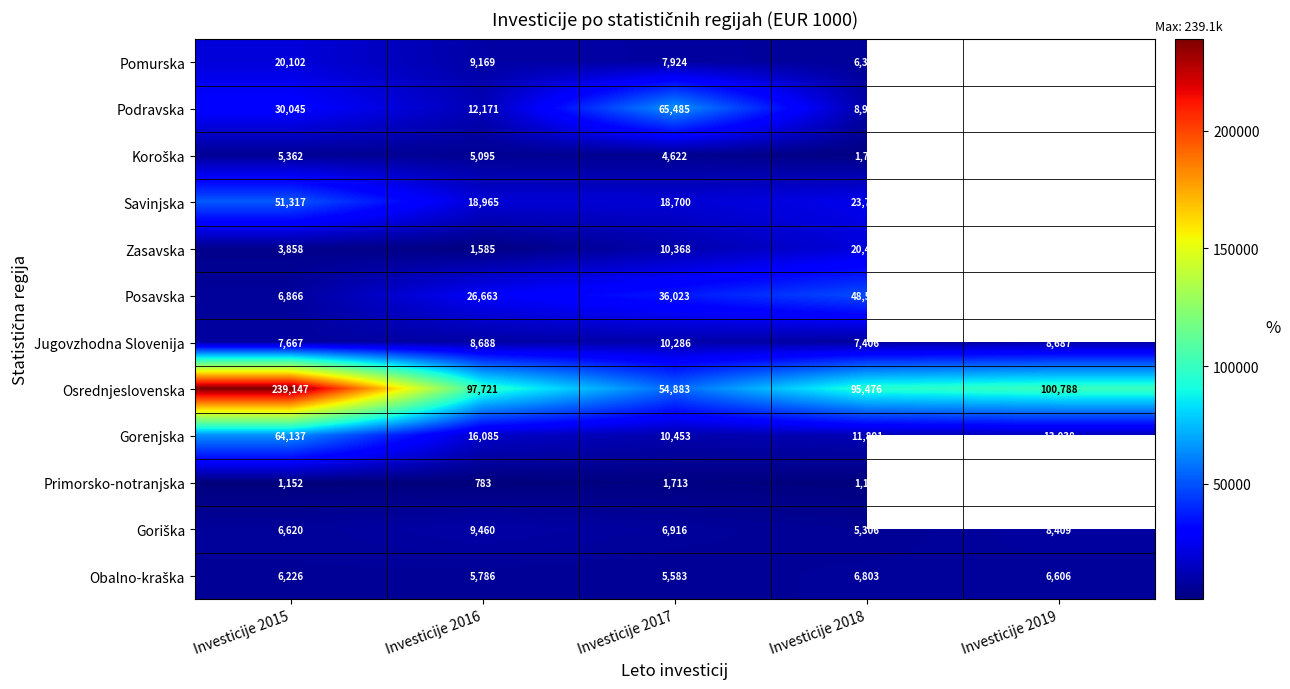

True or false: Gorenjska has a value of 17218 at Investicije 2017.

False